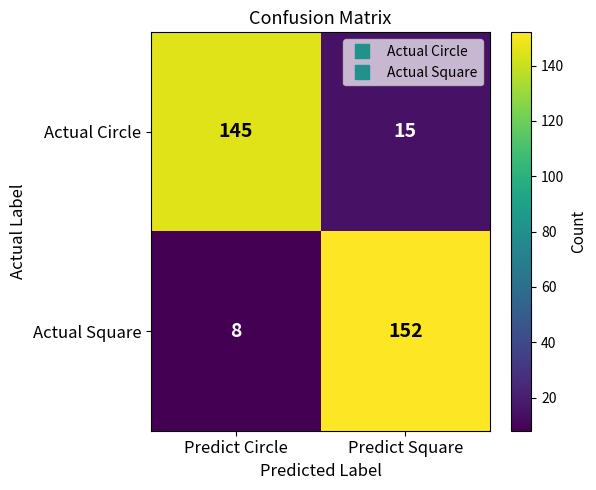

Reading right to left, what are all the values shown in this chart?

Actual Circle: 15	145
Actual Square: 152	8